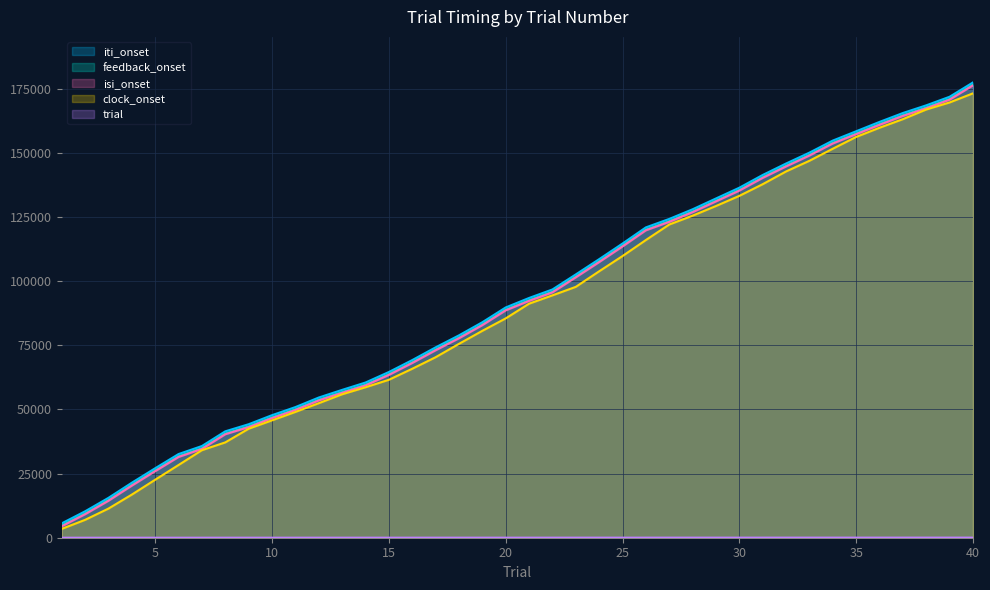

At which category is the sum across all series the highest?

40